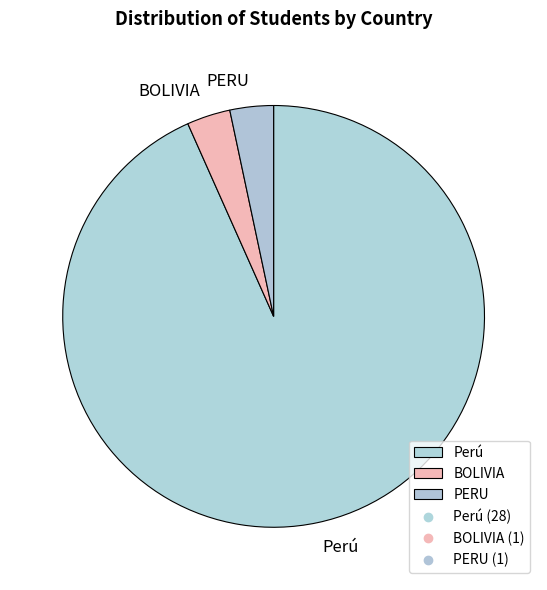

What is the largest slice in the pie chart?

Perú